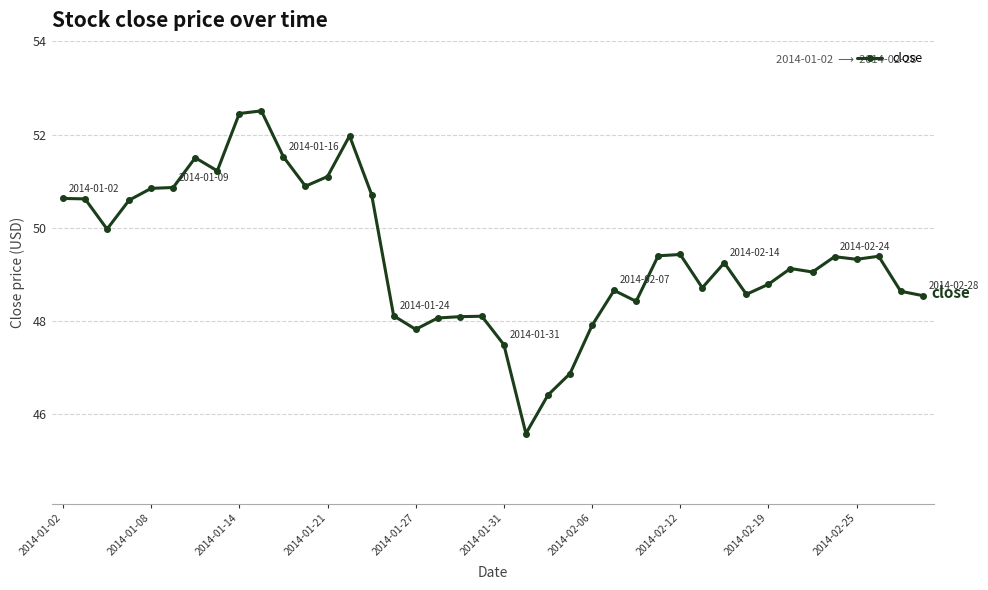

What is the value of the 35th point from the left?

49.1